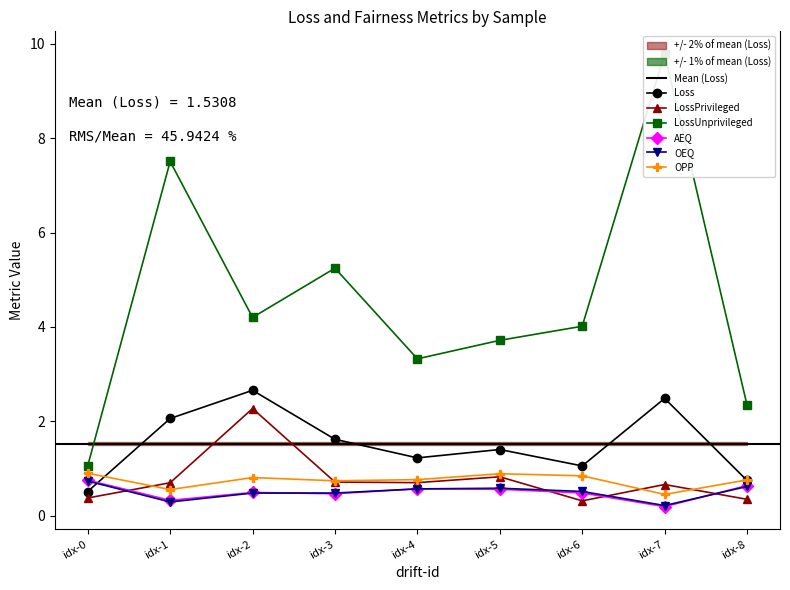

Is it true that OEQ equals 0.2 at idx-5?

False